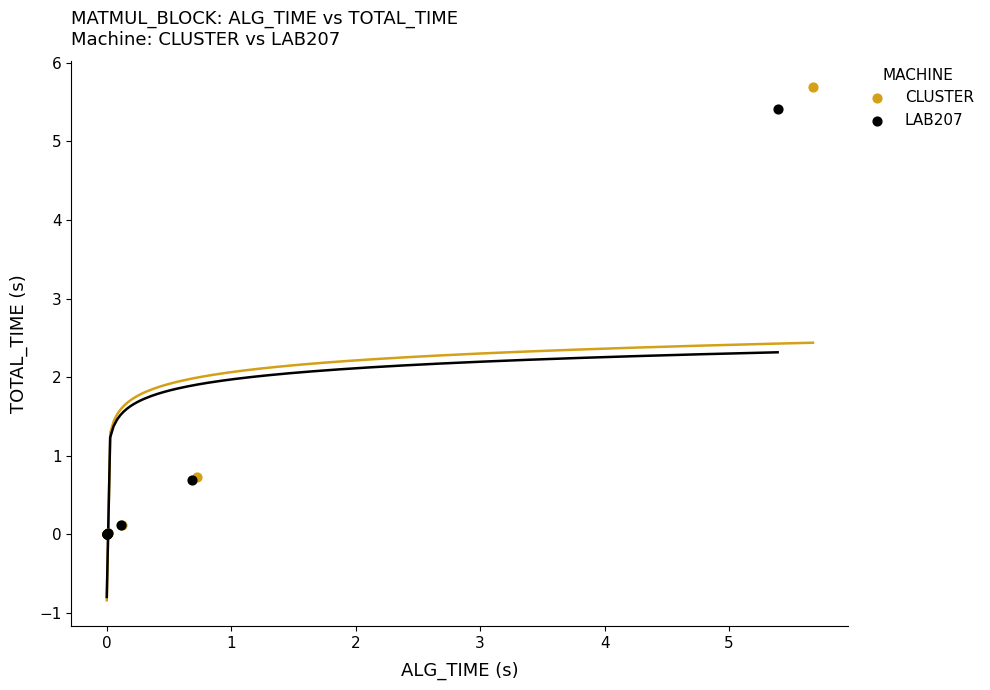

Which series has the widest spread of Y values?

CLUSTER